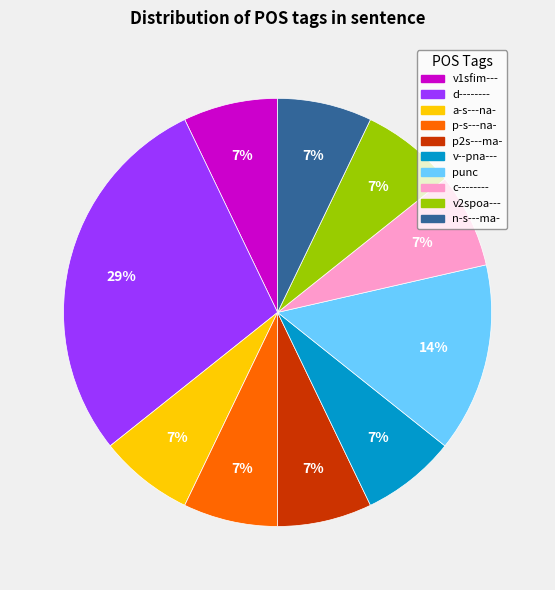

Which slice is the largest?

d--------